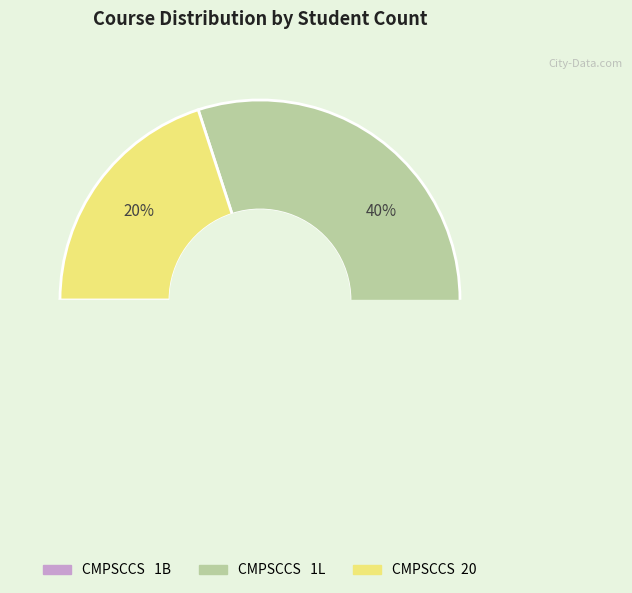

True or false: CMPSCCS  20 accounts for 13% of the total.

False